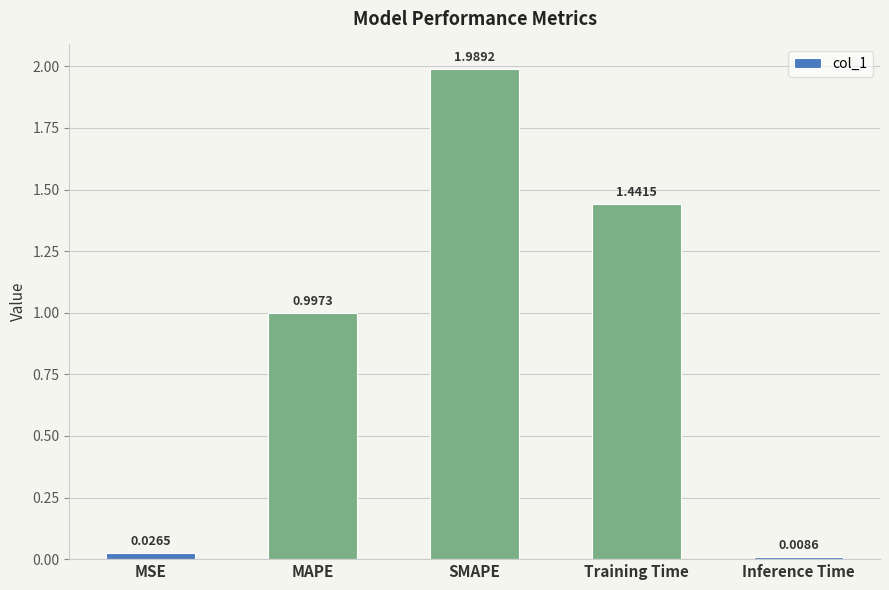

Which has a higher value, MAPE or Training Time?

Training Time